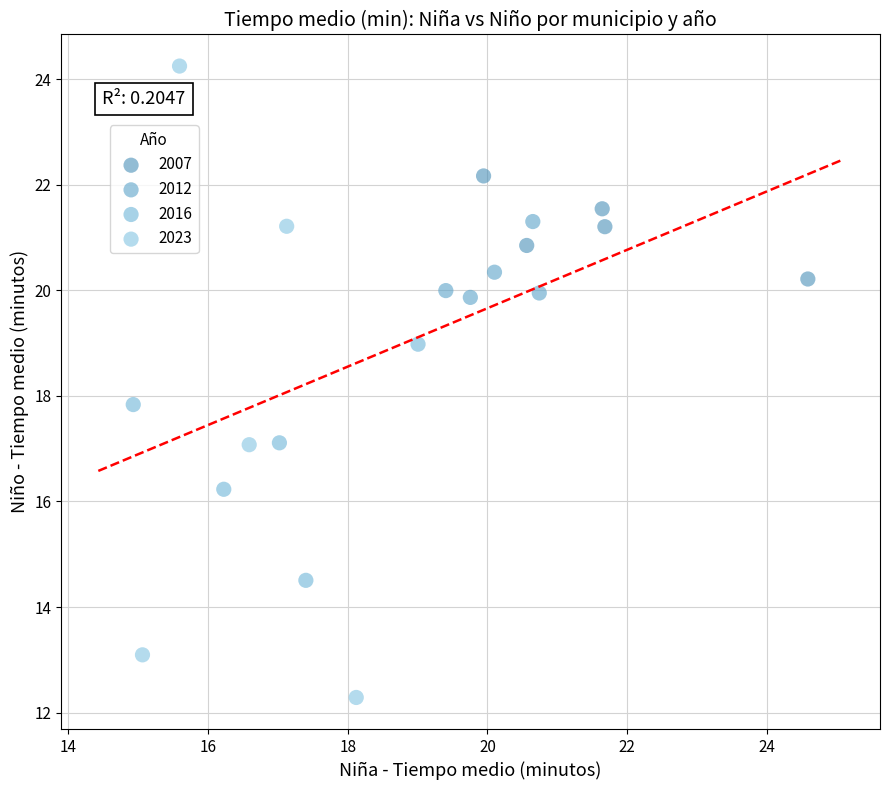

Which series has the largest Y range (max minus min)?

2023